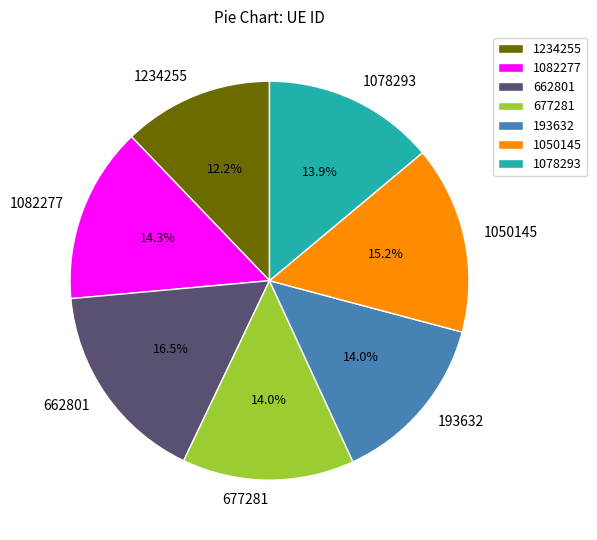

To the nearest percent, what is the combined percentage of 1050145 and 662801?

32%